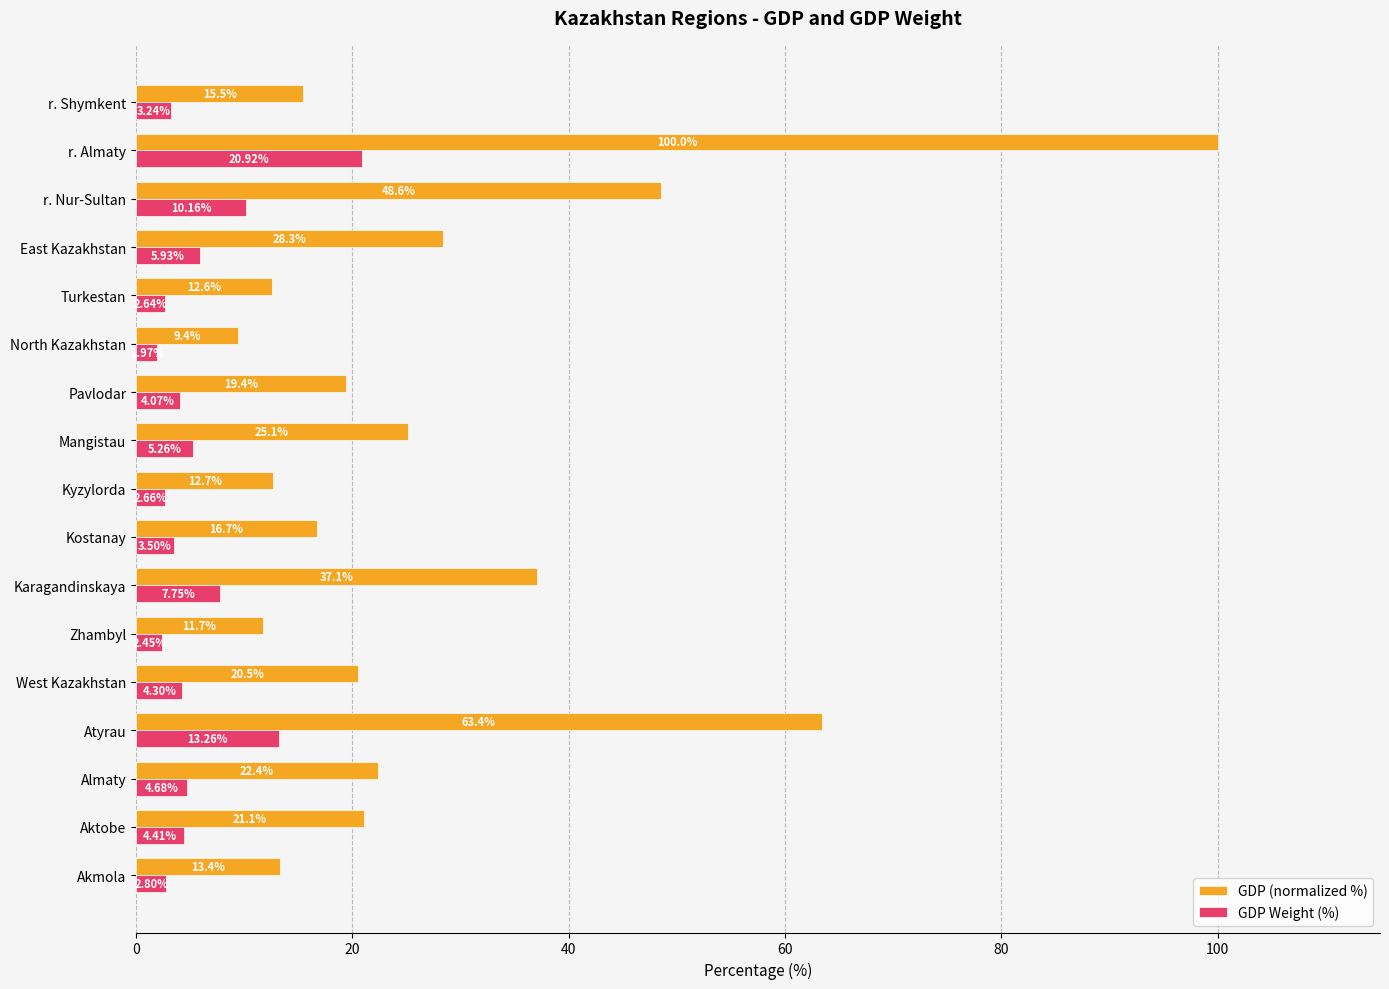

Which label corresponds to the largest value in the chart?

r. Almaty